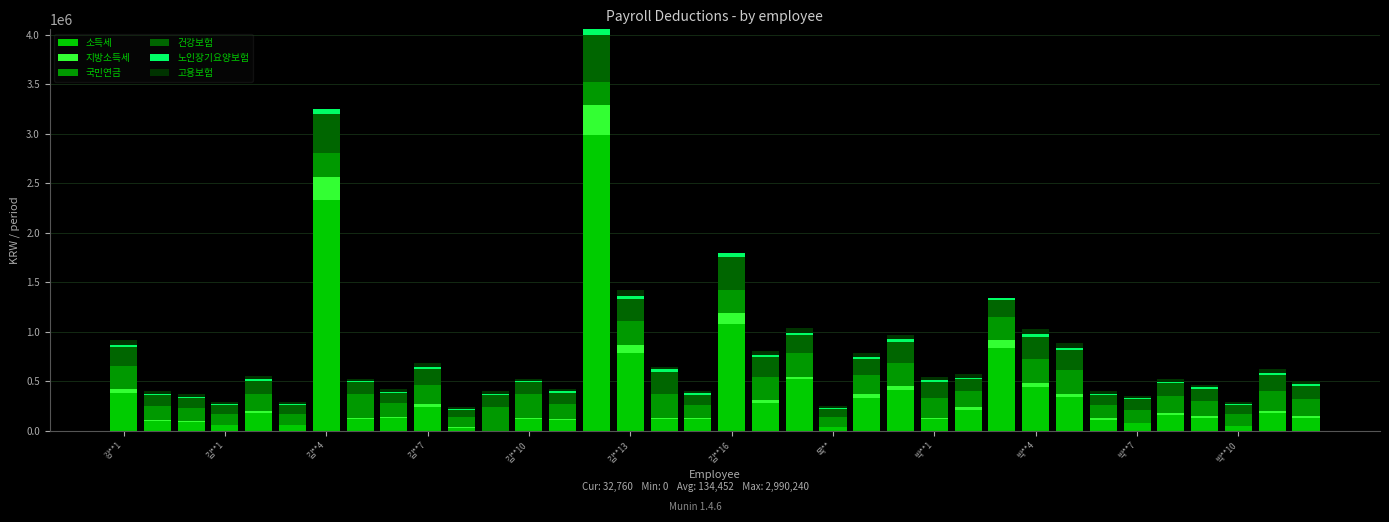

What is the highest value of the 소득세 series?

2990240